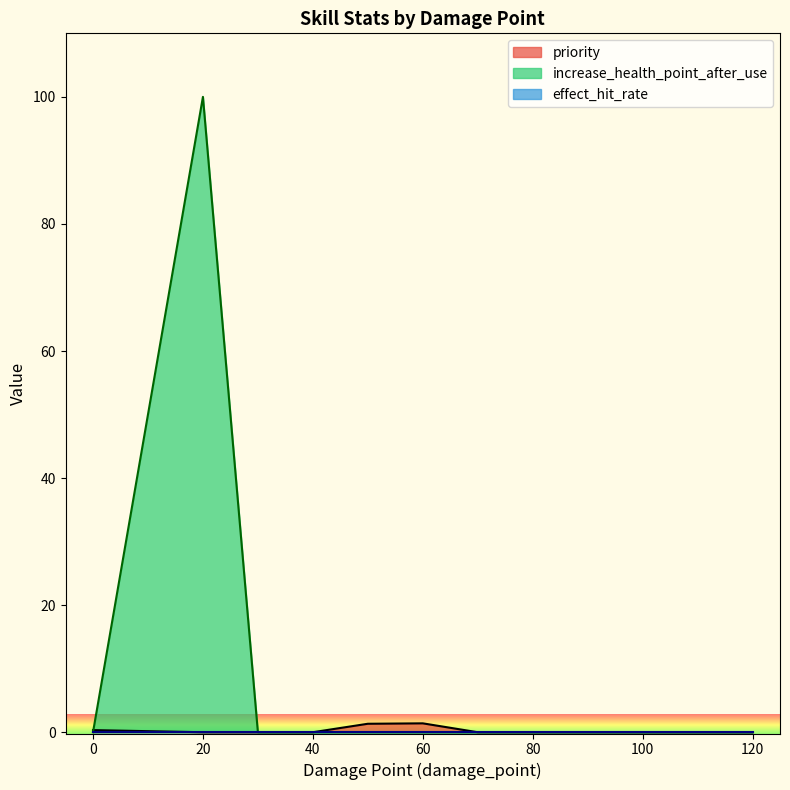

True or false: effect_hit_rate and priority intersect in this chart.

False